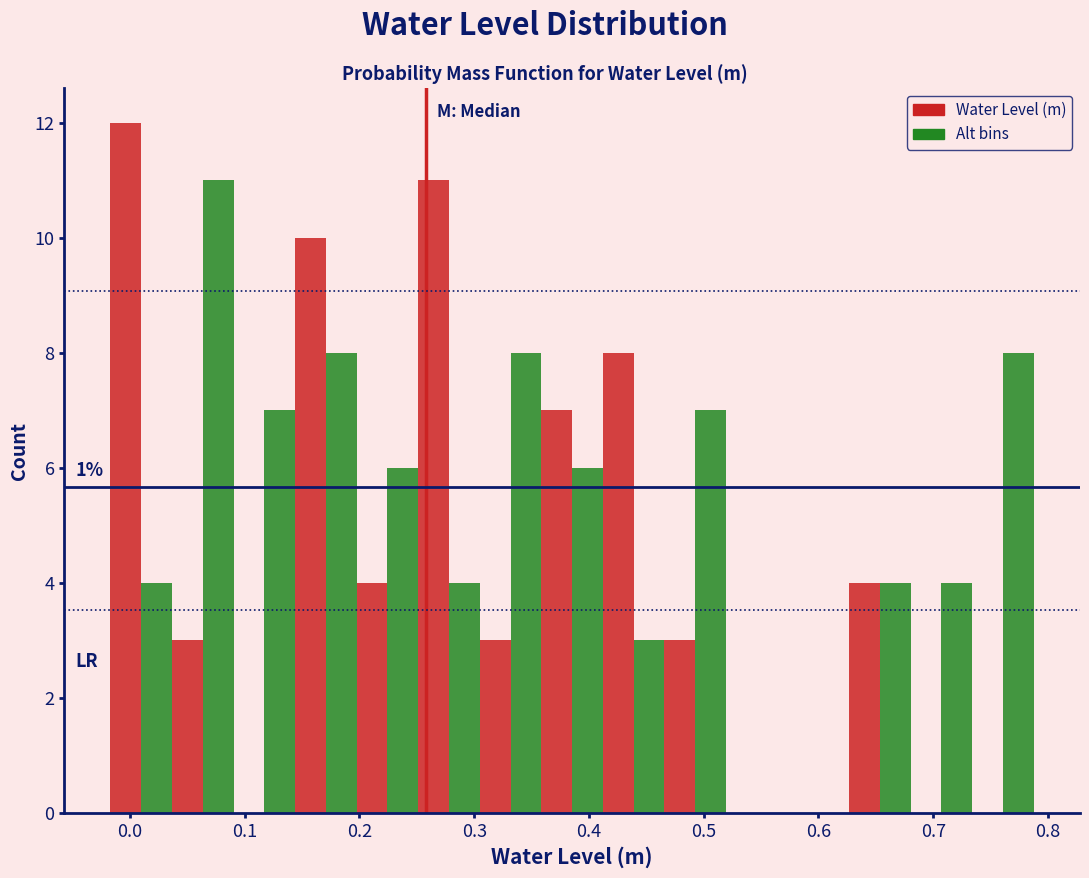

Read against the x-axis, roughly where is the centre of the tallest bar?

0.00